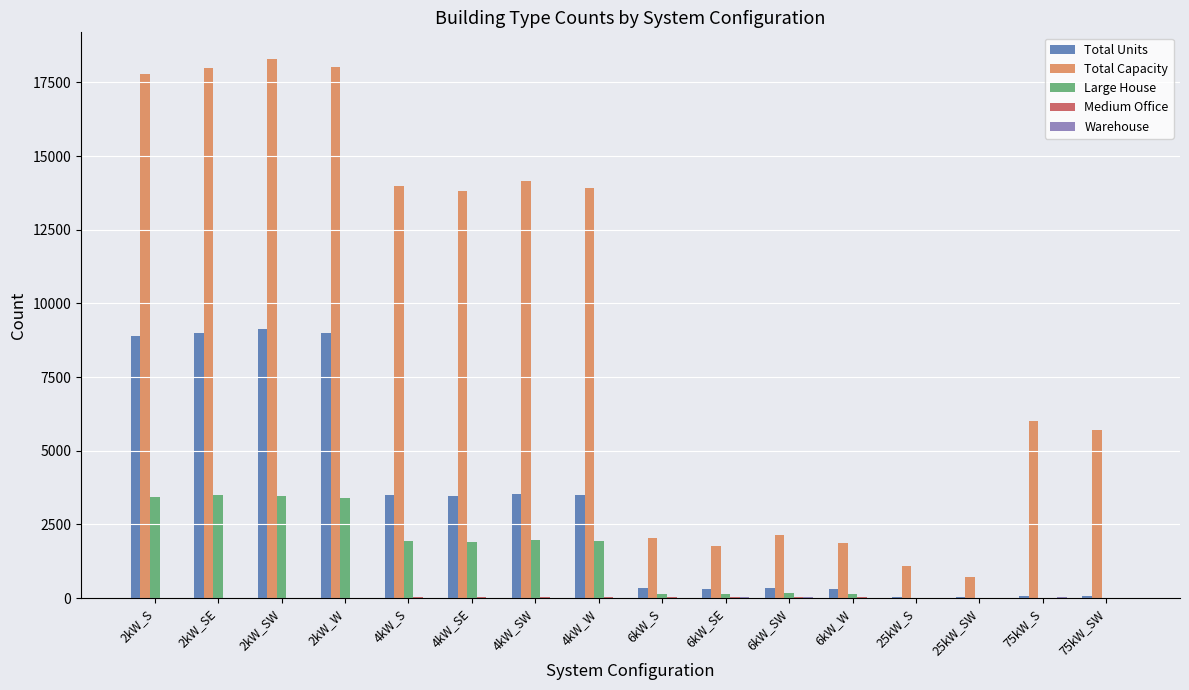

Which series has the largest total across all categories?

Total Capacity